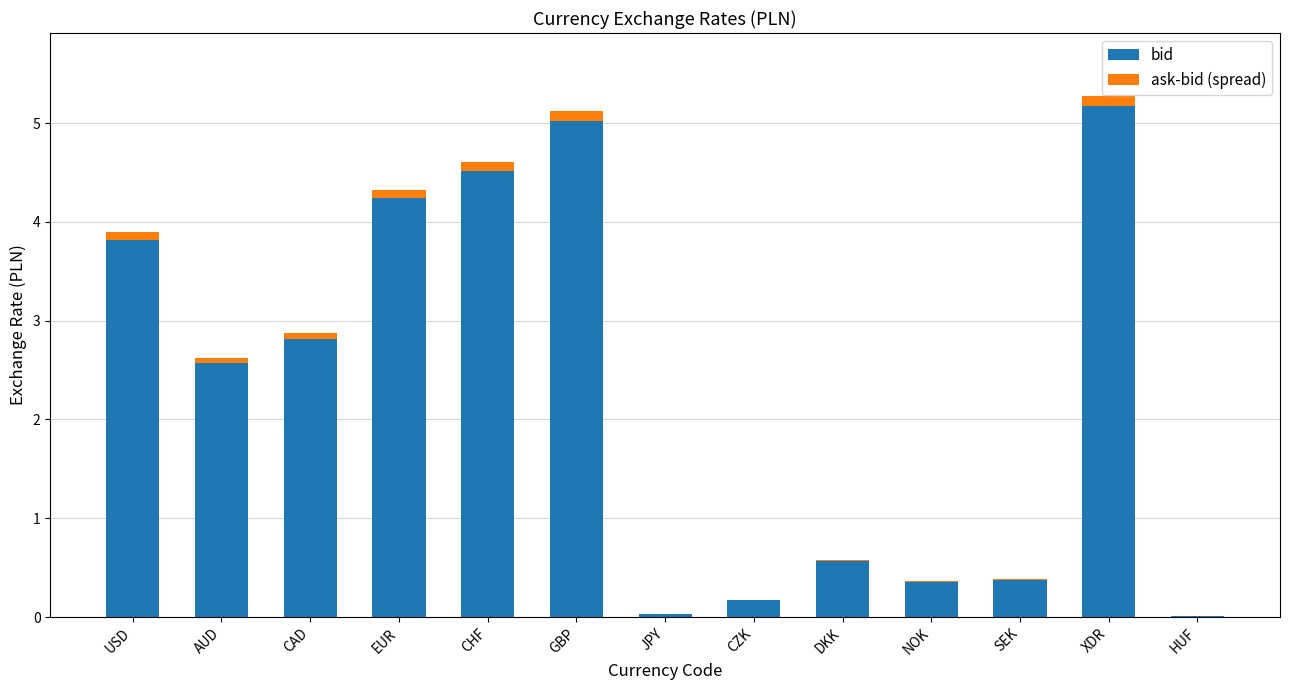

At which label does bid reach its peak?

XDR